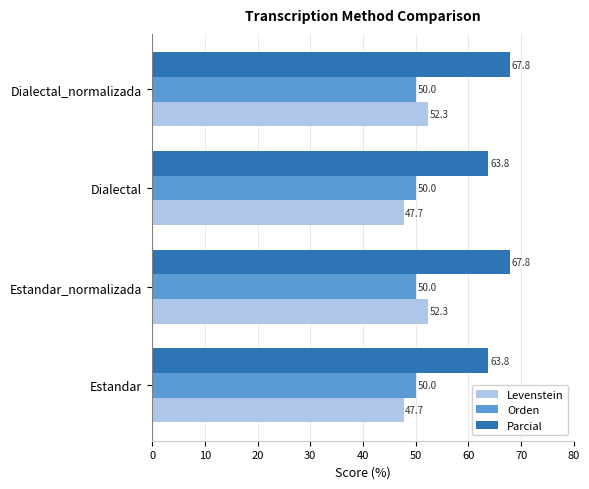

At Dialectal, list the series in order from largest to smallest.

Parcial, Orden, Levenstein